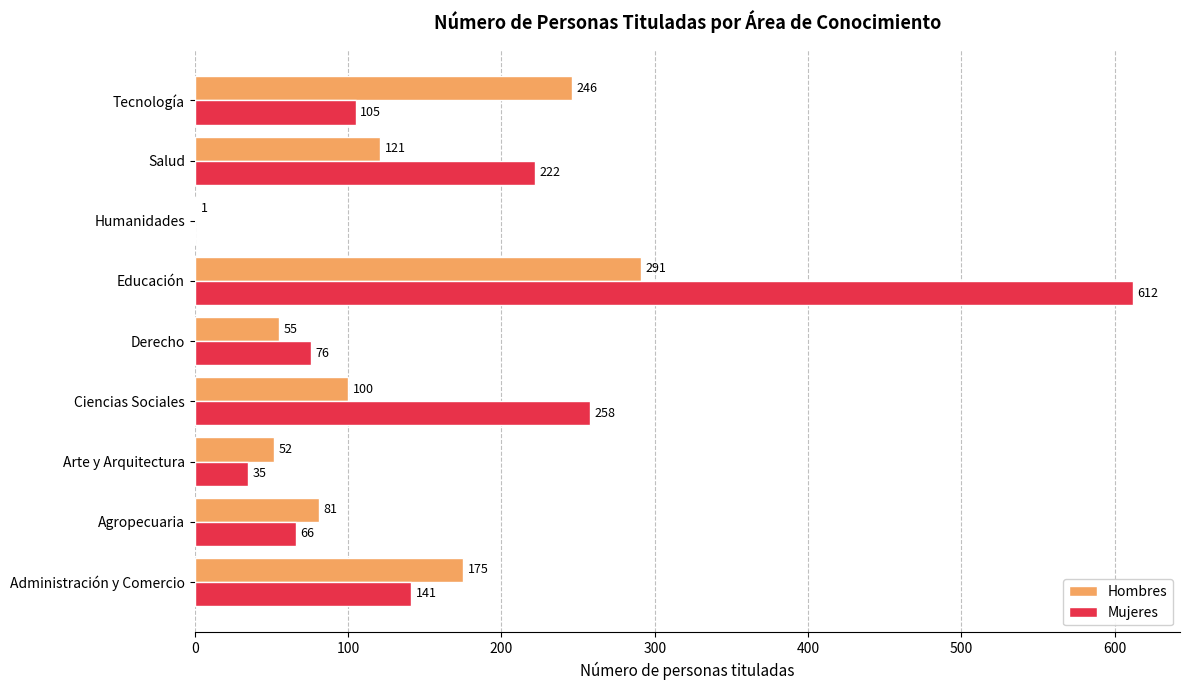

The Mujeres series shows 222 at Salud. True or false?

True